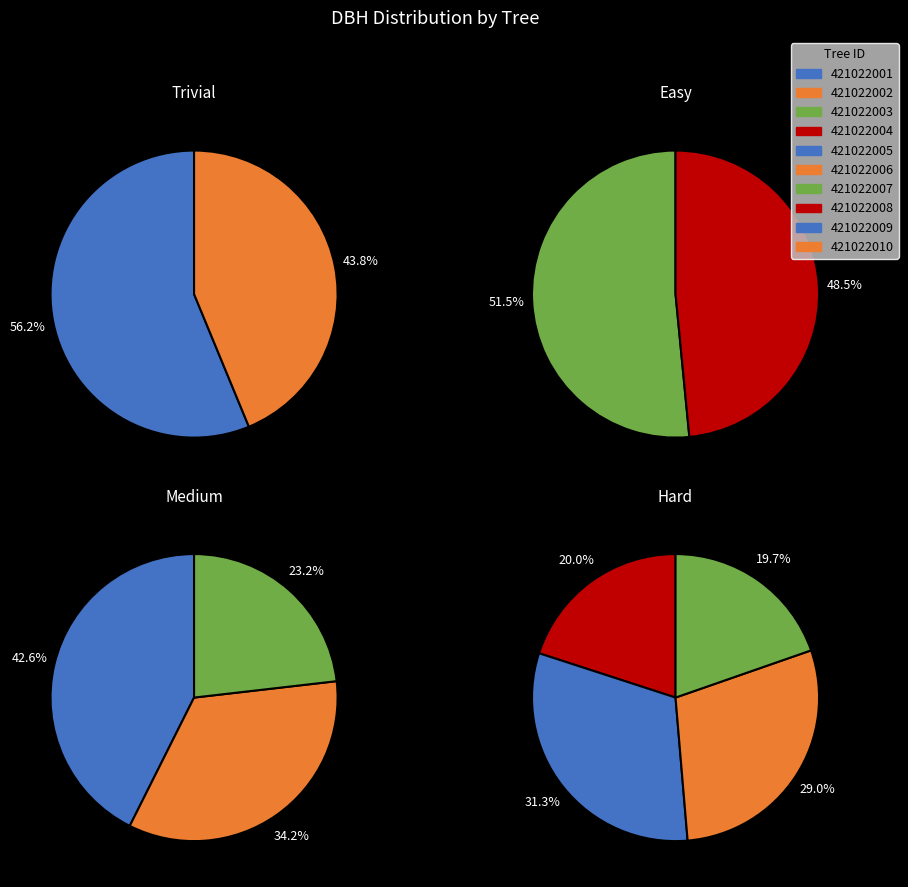

Does 421022006 account for over 50% of the chart?

No